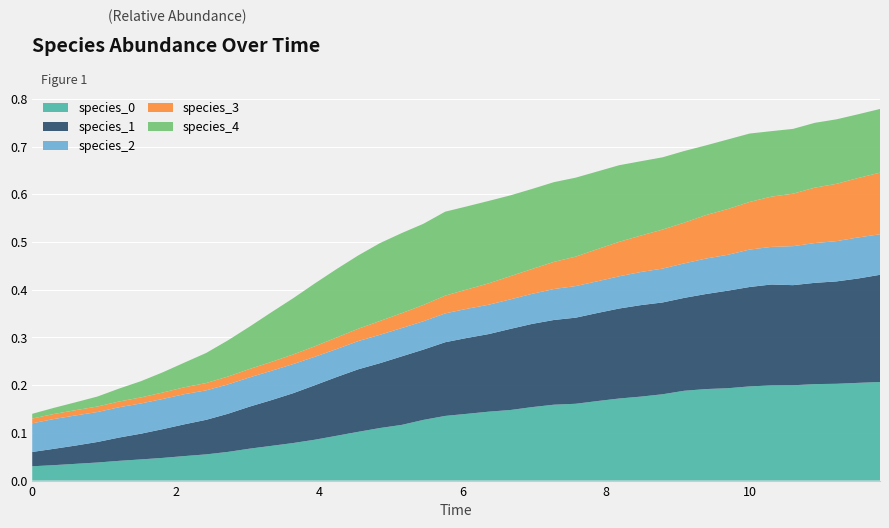

Reading right to left, extract all data points from this chart.

species_0: 39=0.2	38=0.2	37=0.2	36=0.2	35=0.2	34=0.2	33=0.2	32=0.2	31=0.2	30=0.2	29=0.2	28=0.2	27=0.2	26=0.2	25=0.2	24=0.2	23=0.2	22=0.1	21=0.1	20=0.1	19=0.1	18=0.1	17=0.1	16=0.1	15=0.1	14=0.1	13=0.1	12=0.1	11=0.1	10=0.1	9=0.1	8=0.1	7=0.1	6=0.0	5=0.0	4=0.0	3=0.0	2=0.0	1=0.0	0=0.0
species_1: 39=0.2	38=0.2	37=0.2	36=0.2	35=0.2	34=0.2	33=0.2	32=0.2	31=0.2	30=0.2	29=0.2	28=0.2	27=0.2	26=0.2	25=0.2	24=0.2	23=0.2	22=0.2	21=0.2	20=0.2	19=0.2	18=0.1	17=0.1	16=0.1	15=0.1	14=0.1	13=0.1	12=0.1	11=0.1	10=0.1	9=0.1	8=0.1	7=0.1	6=0.1	5=0.1	4=0.0	3=0.0	2=0.0	1=0.0	0=0.0
species_2: 39=0.1	38=0.1	37=0.1	36=0.1	35=0.1	34=0.1	33=0.1	32=0.1	31=0.1	30=0.1	29=0.1	28=0.1	27=0.1	26=0.1	25=0.1	24=0.1	23=0.1	22=0.1	21=0.1	20=0.1	19=0.1	18=0.1	17=0.1	16=0.1	15=0.1	14=0.1	13=0.1	12=0.1	11=0.1	10=0.1	9=0.1	8=0.1	7=0.1	6=0.1	5=0.1	4=0.1	3=0.1	2=0.1	1=0.1	0=0.1
species_3: 39=0.1	38=0.1	37=0.1	36=0.1	35=0.1	34=0.1	33=0.1	32=0.1	31=0.1	30=0.1	29=0.1	28=0.1	27=0.1	26=0.1	25=0.1	24=0.1	23=0.1	22=0.0	21=0.0	20=0.0	19=0.0	18=0.0	17=0.0	16=0.0	15=0.0	14=0.0	13=0.0	12=0.0	11=0.0	10=0.0	9=0.0	8=0.0	7=0.0	6=0.0	5=0.0	4=0.0	3=0.0	2=0.0	1=0.0	0=0.0
species_4: 39=0.1	38=0.1	37=0.1	36=0.1	35=0.1	34=0.1	33=0.1	32=0.1	31=0.1	30=0.2	29=0.2	28=0.2	27=0.2	26=0.2	25=0.2	24=0.2	23=0.2	22=0.2	21=0.2	20=0.2	19=0.2	18=0.2	17=0.2	16=0.2	15=0.2	14=0.1	13=0.1	12=0.1	11=0.1	10=0.1	9=0.1	8=0.1	7=0.1	6=0.0	5=0.0	4=0.0	3=0.0	2=0.0	1=0.0	0=0.0